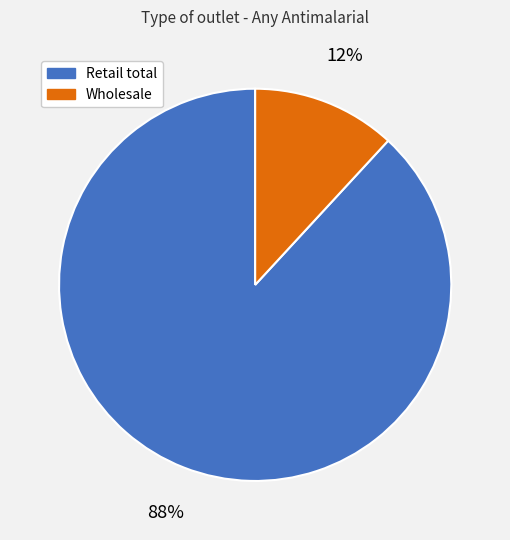

Is it true that Retail total is 96% of the pie?

False